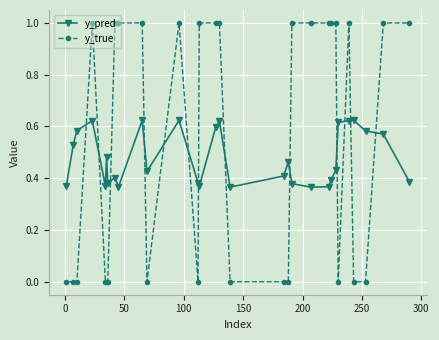

Is this an area chart (filled region under the line)?

No